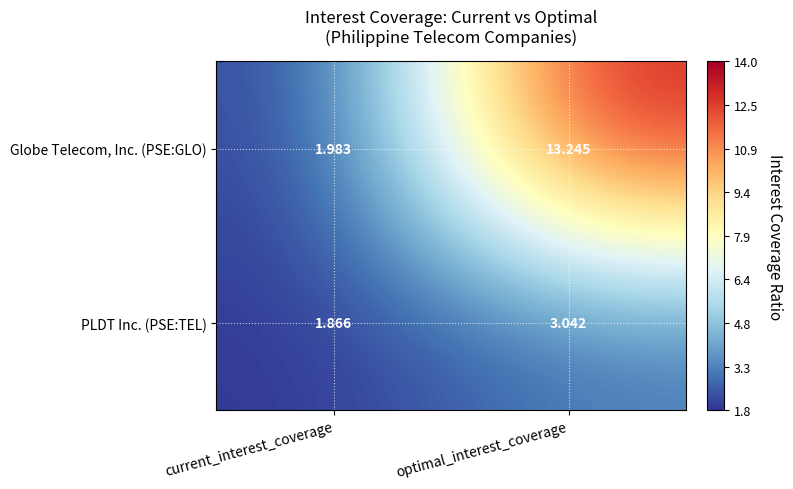

Rank the categories by PLDT Inc. (PSE:TEL) value from highest to lowest.

optimal_interest_coverage, current_interest_coverage